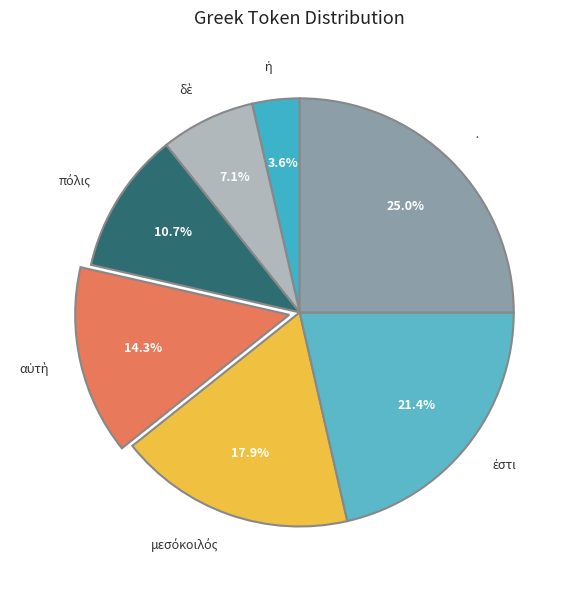

Is there any slice that represents more than half of the pie?

No